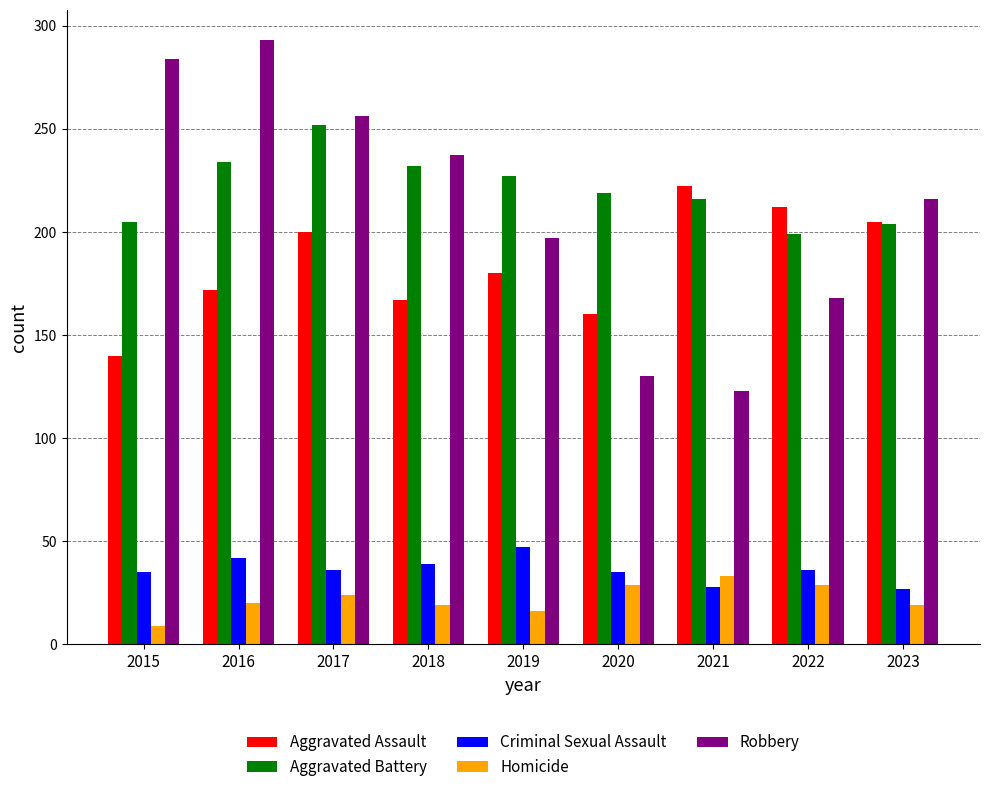

What is the approximate value of Criminal Sexual Assault at 2022?

36